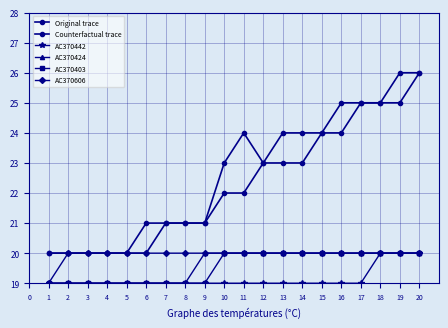

Rank the series at 2 from highest to lowest value.

Original trace, Counterfactual trace, AC370606, AC370442, AC370424, AC370403